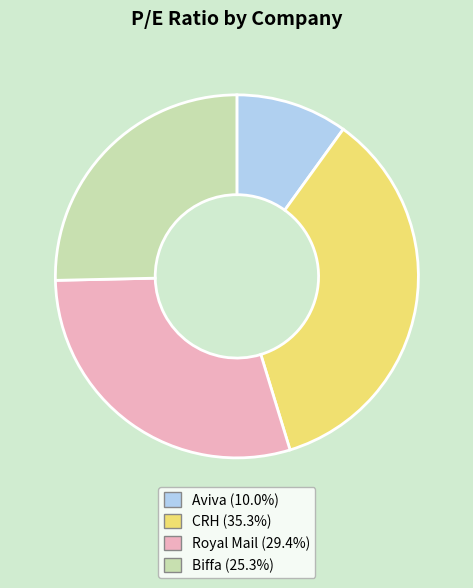

Combined, do Royal Mail and Aviva account for over 50%?

No